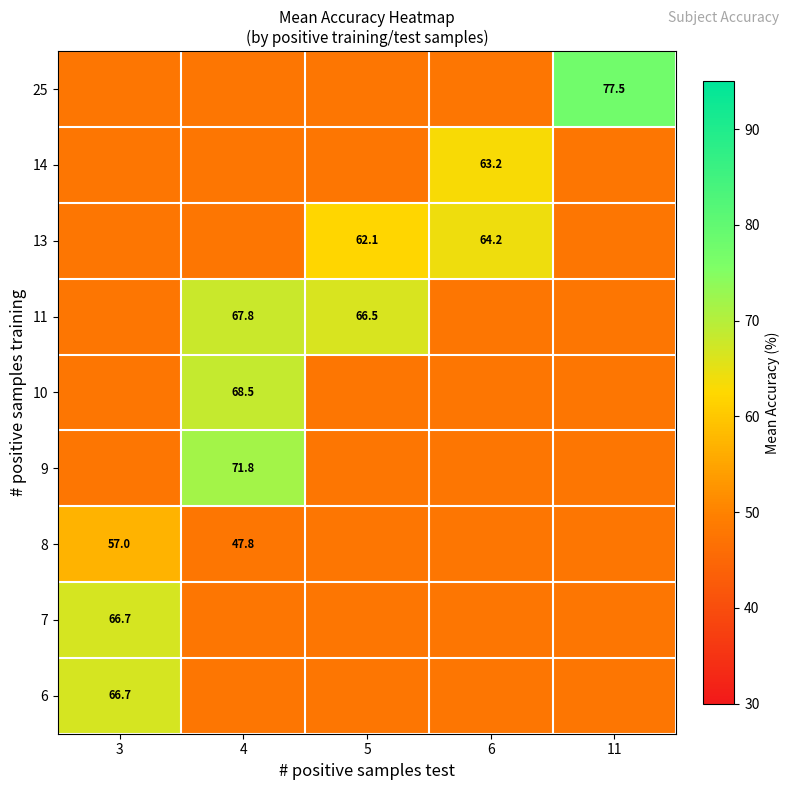

What is the difference between the maximum and minimum values in the 8 series?

9.2